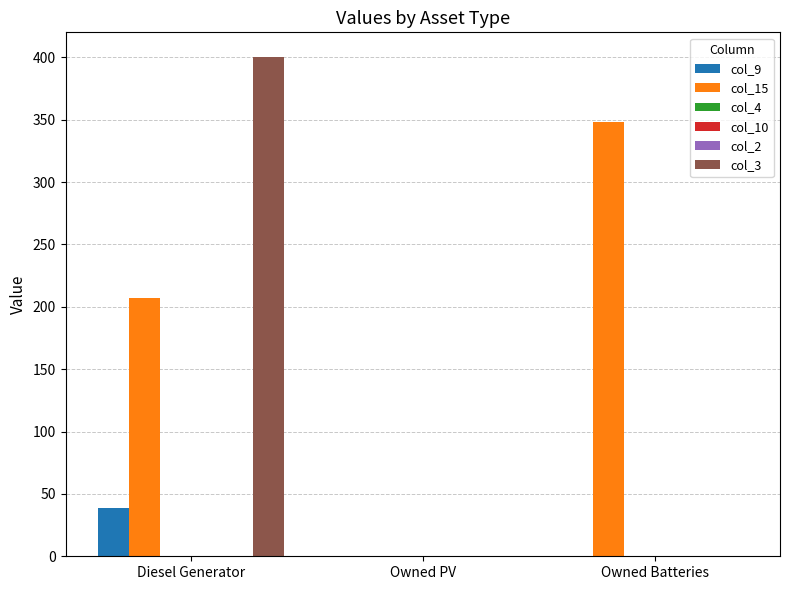

Which series has the widest spread of values?

col_3